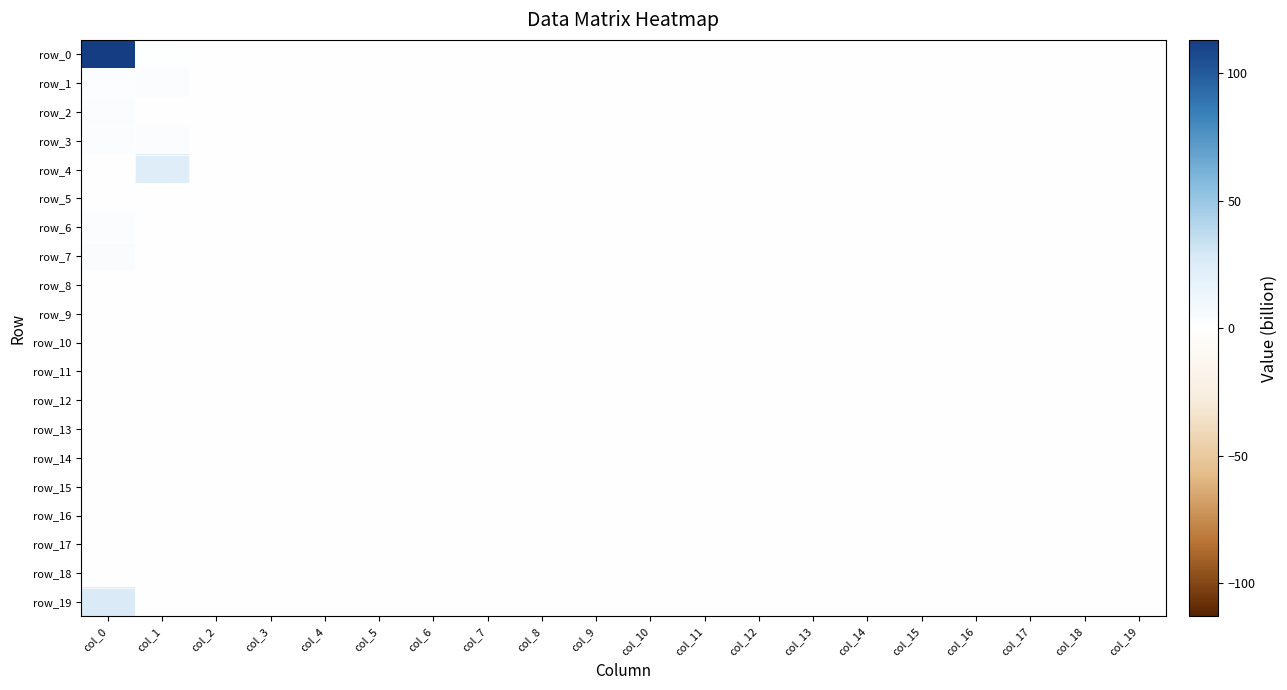

Rank the series by their maximum value, from lowest to highest.

row_5, row_8, row_9, row_10, row_11, row_12, row_13, row_14, row_15, row_16, row_17, row_18, row_2, row_1, row_6, row_3, row_7, row_4, row_19, row_0